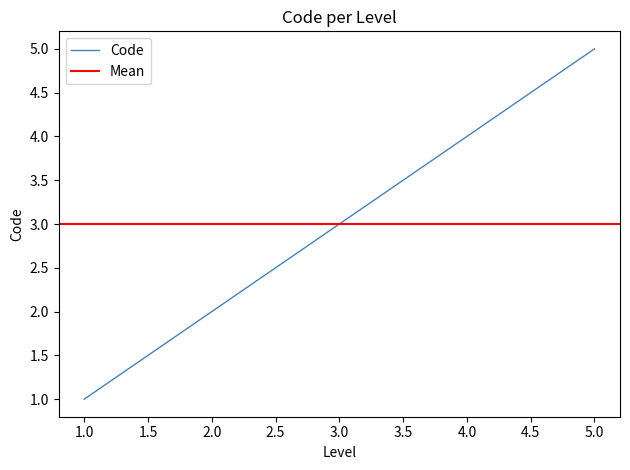

What is the value of the 2nd point from the left?

2